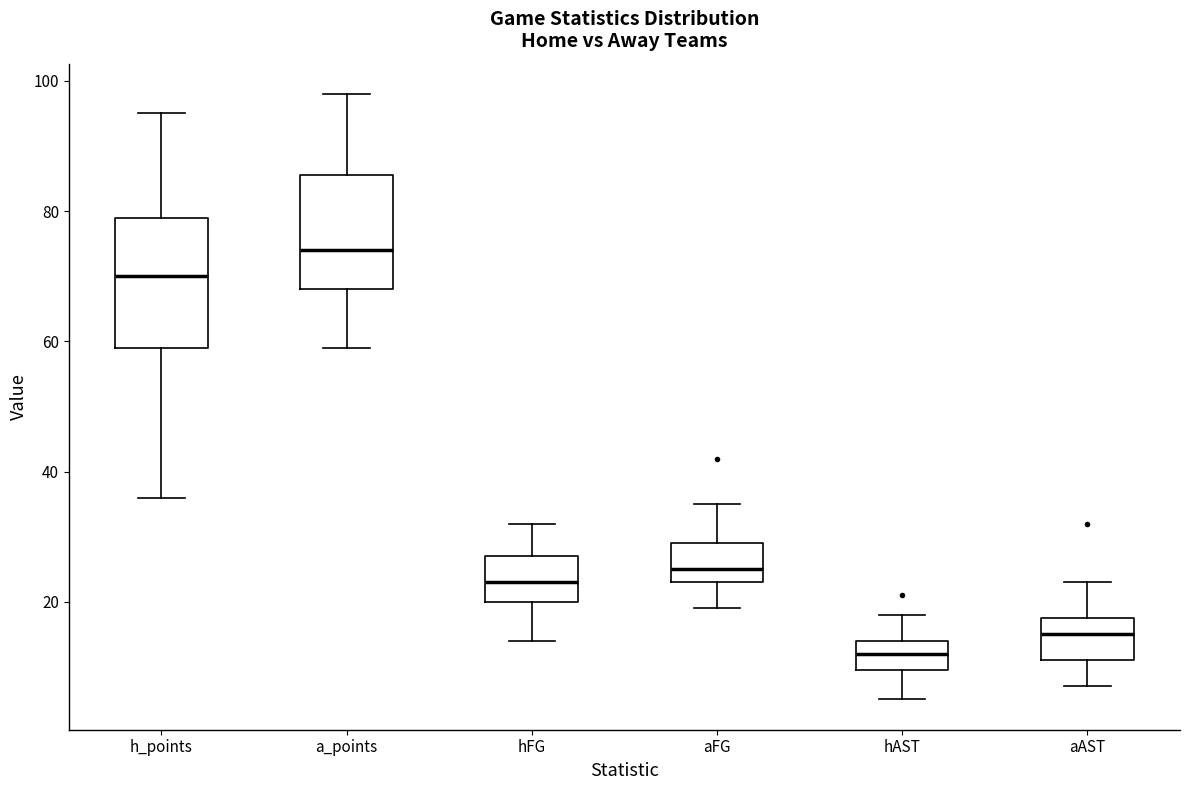

Comparing the boxes themselves (not the whiskers), which one is the tallest?

h_points